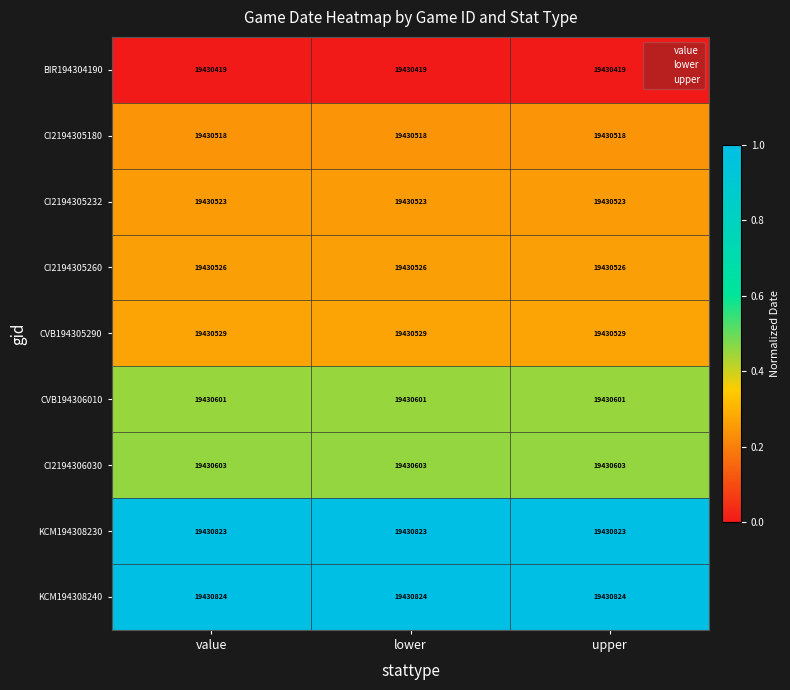

What is the sum of all CI2194305232 values?

58291569